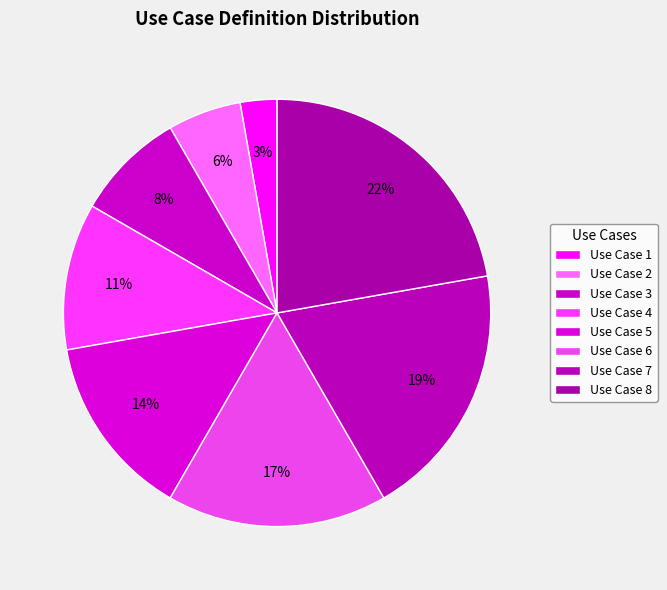

True or false: Use Case 1 accounts for 3% of the total.

True